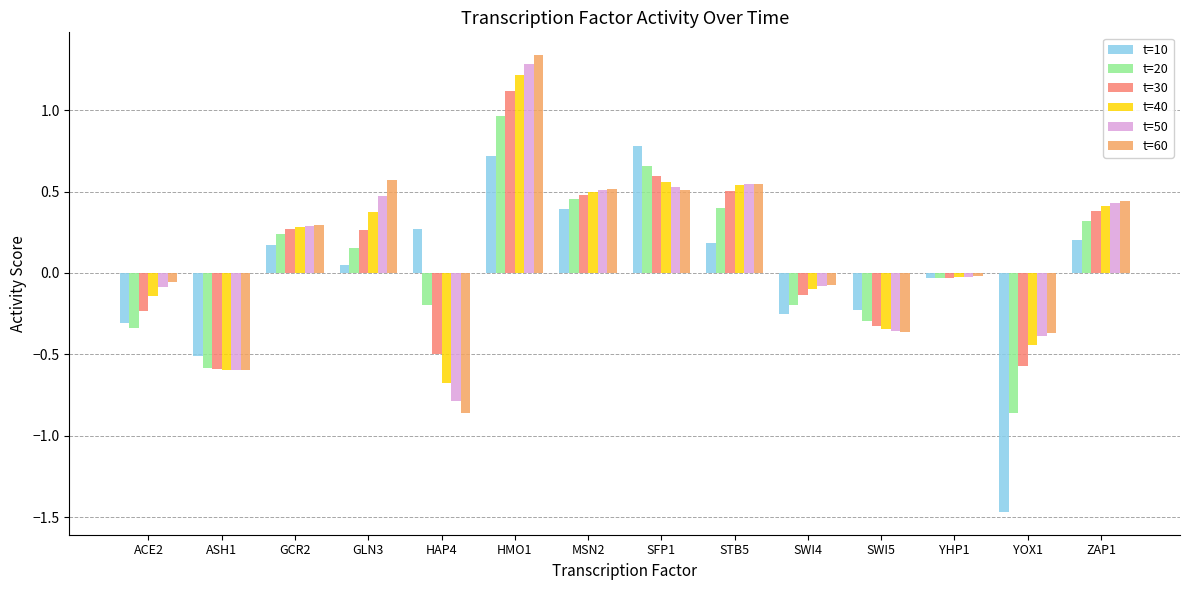

How many bars are there in each group?

6